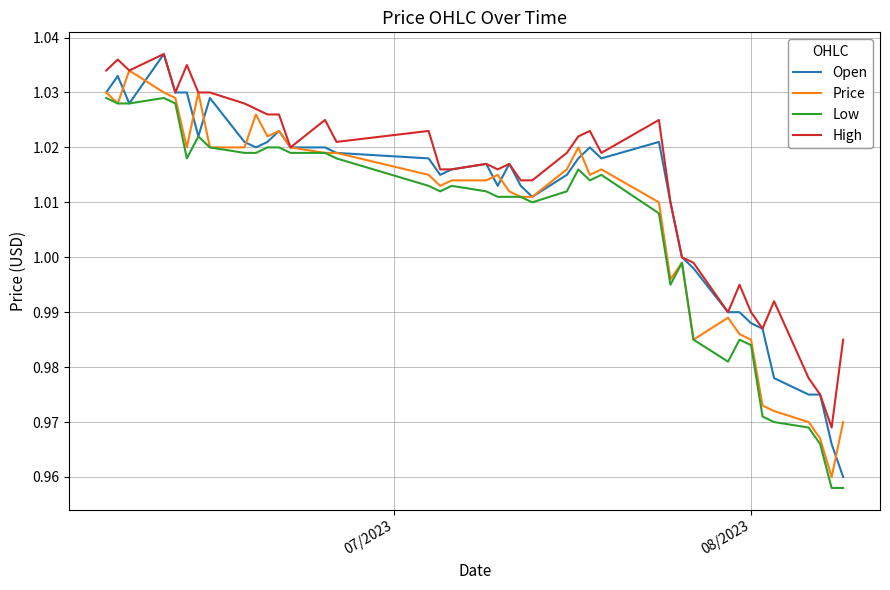

List the series in order of their overall mean, lowest first.

Low, Price, Open, High